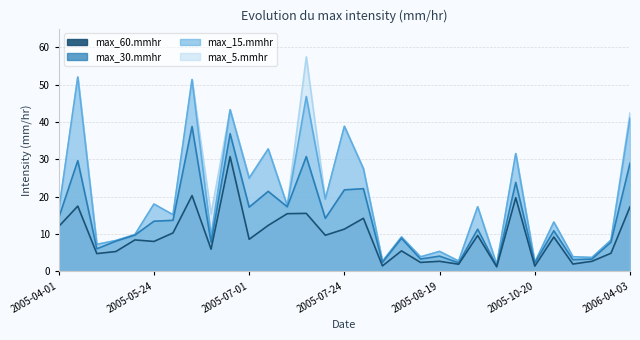

At which category is the sum across all series the highest?

2005-06-06